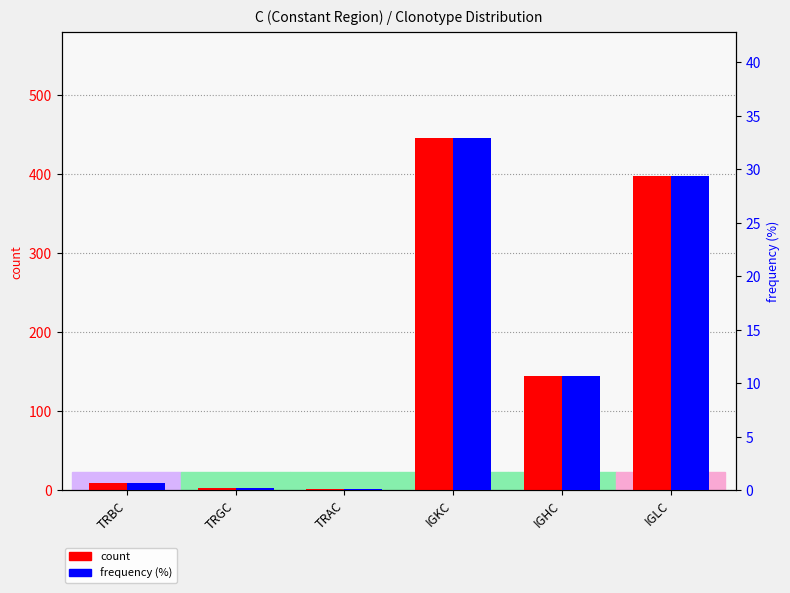

Which series has the largest total across all categories?

count